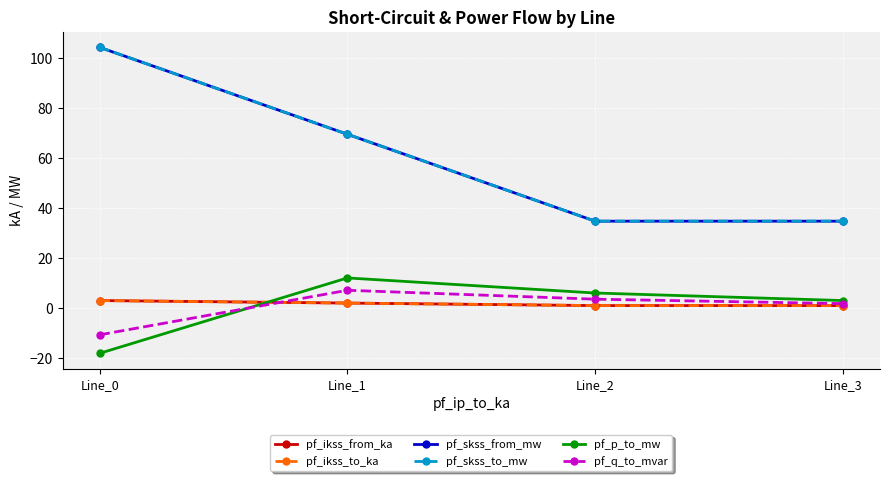

Which series changed the most between Line_1 and Line_2?

pf_skss_from_mw